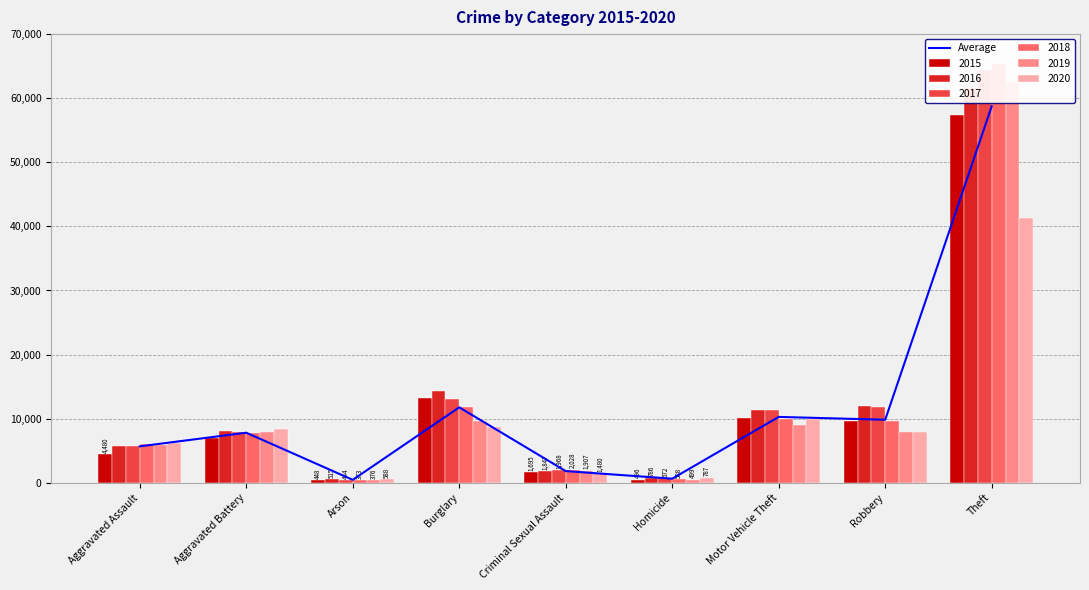

List the labels in order of value, largest first.

Theft, Burglary, Motor Vehicle Theft, Robbery, Aggravated Battery, Aggravated Assault, Criminal Sexual Assault, Homicide, Arson